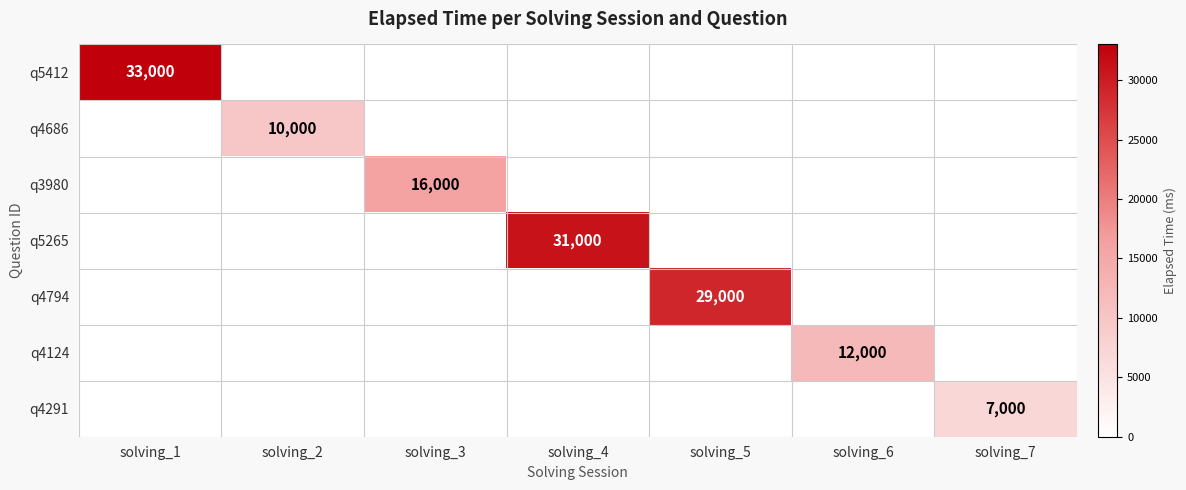

Which category has the lowest value across all series?

solving_2